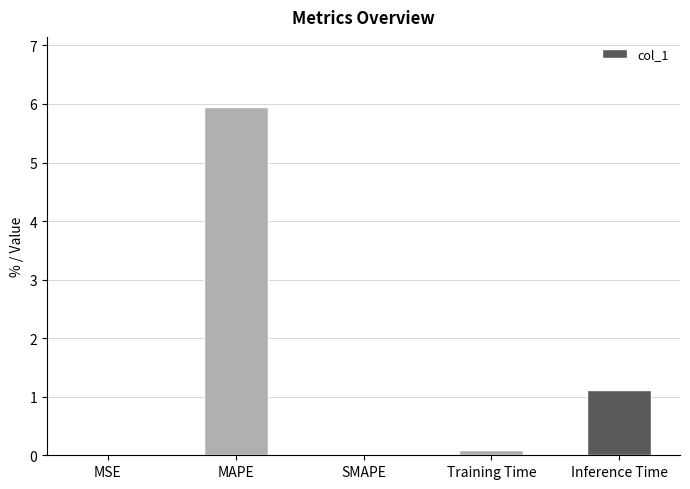

Between SMAPE and MAPE, which is larger?

MAPE